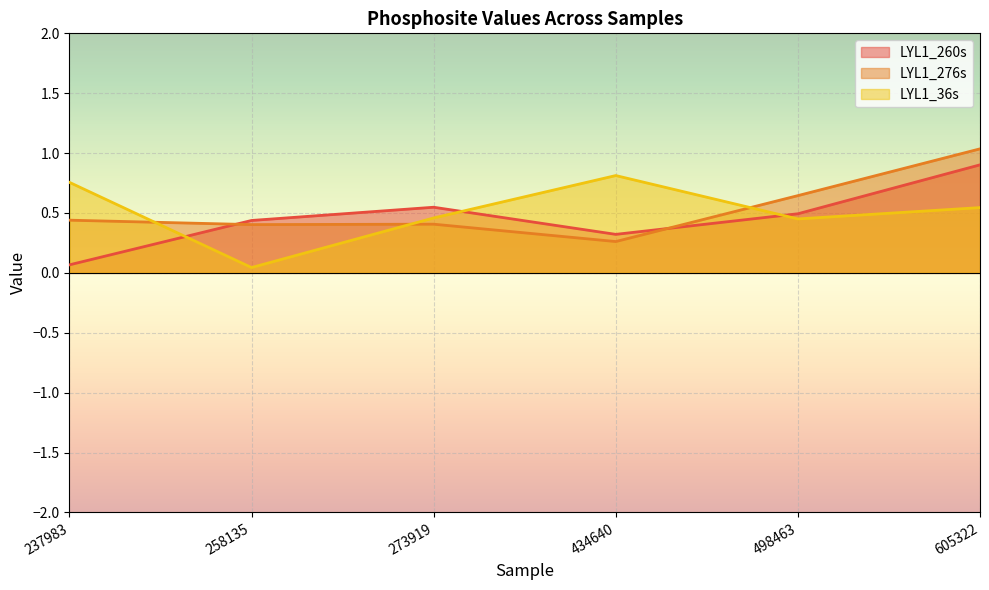

Where is LYL1_36s nearest to the value 0?

258135